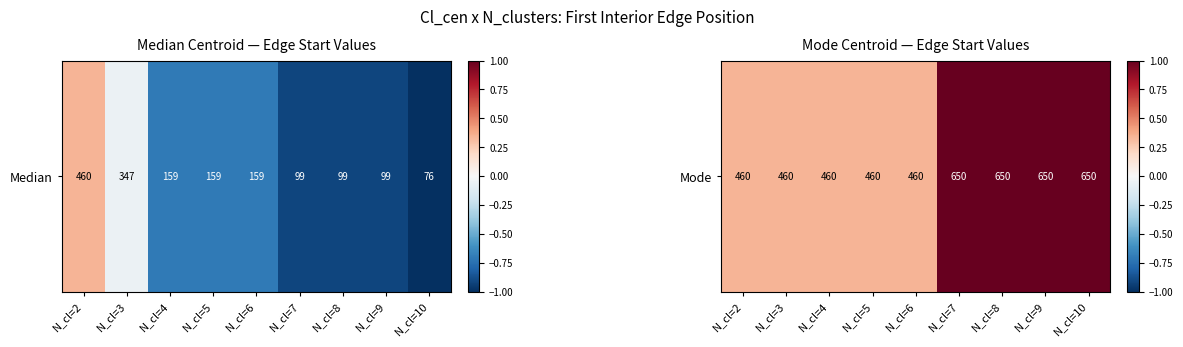

Reading right to left, extract all data points from this chart.

1.0	1.0	1.0	1.0	0.3	0.3	0.3	0.3	0.3